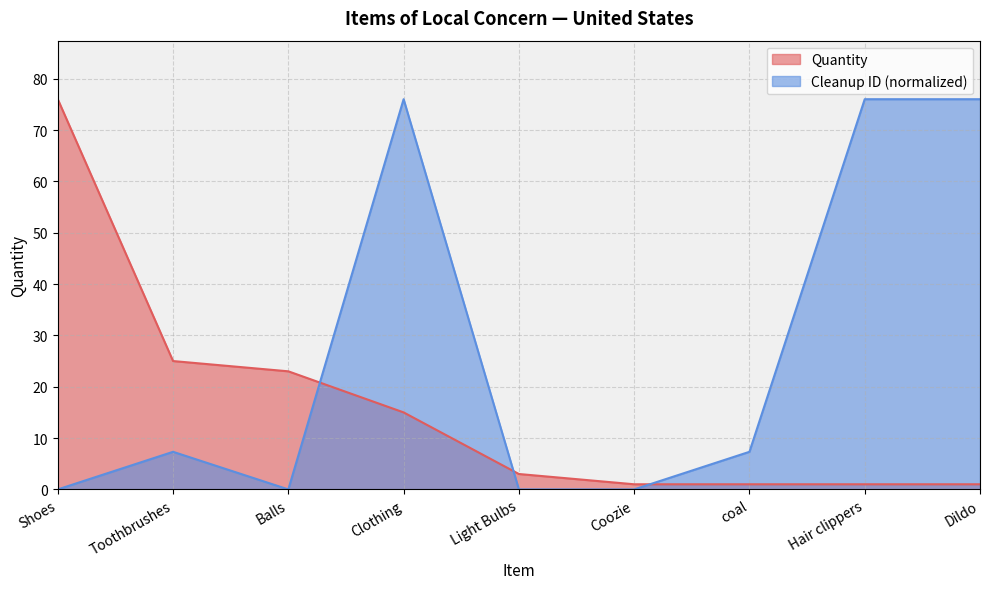

What is the sum of the Quantity values at Hair clippers and coal?

2.0